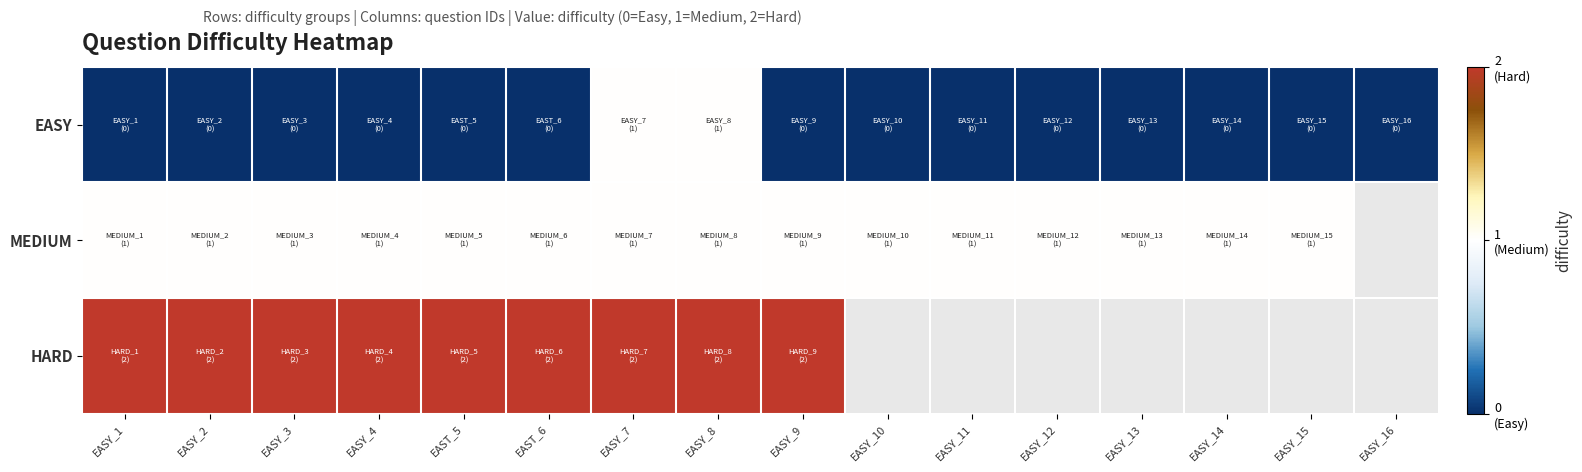

Is it true that HARD equals 2.0 at EASY_4?

True